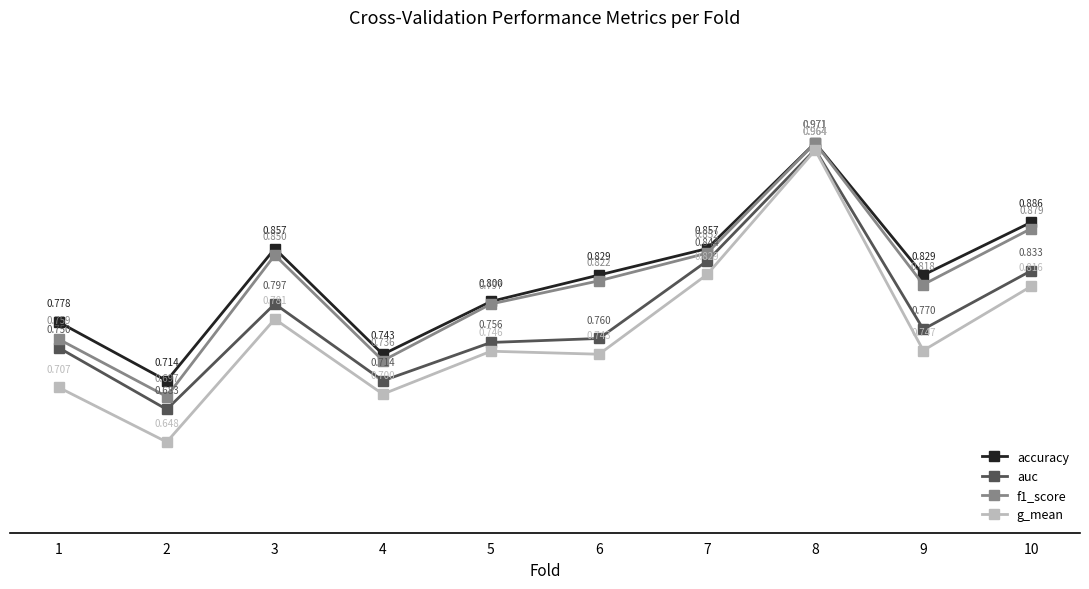

At which category is the sum across all series the highest?

8